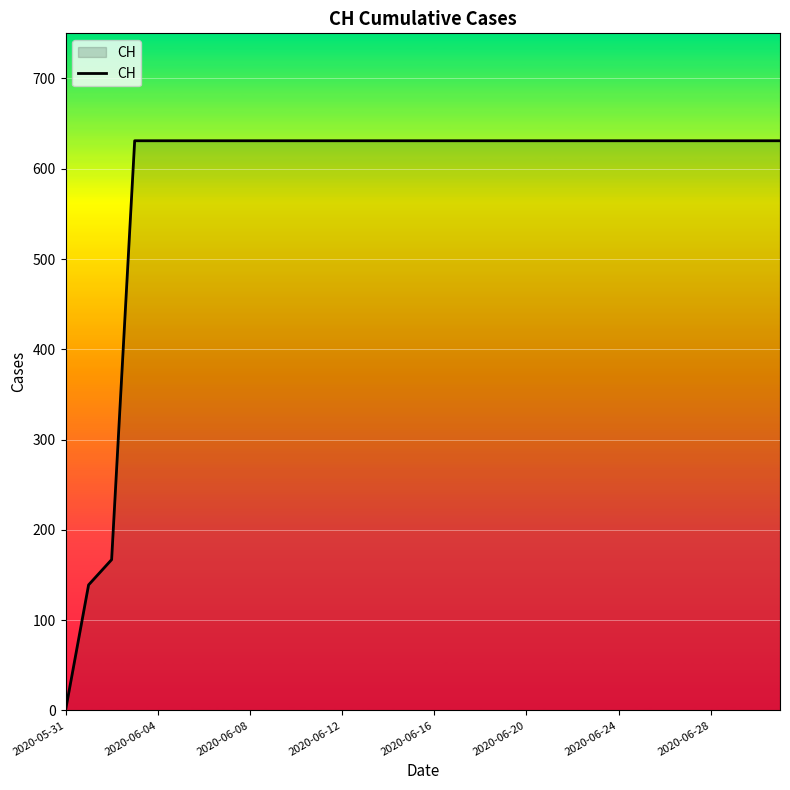

What is the maximum value shown in the chart?

631